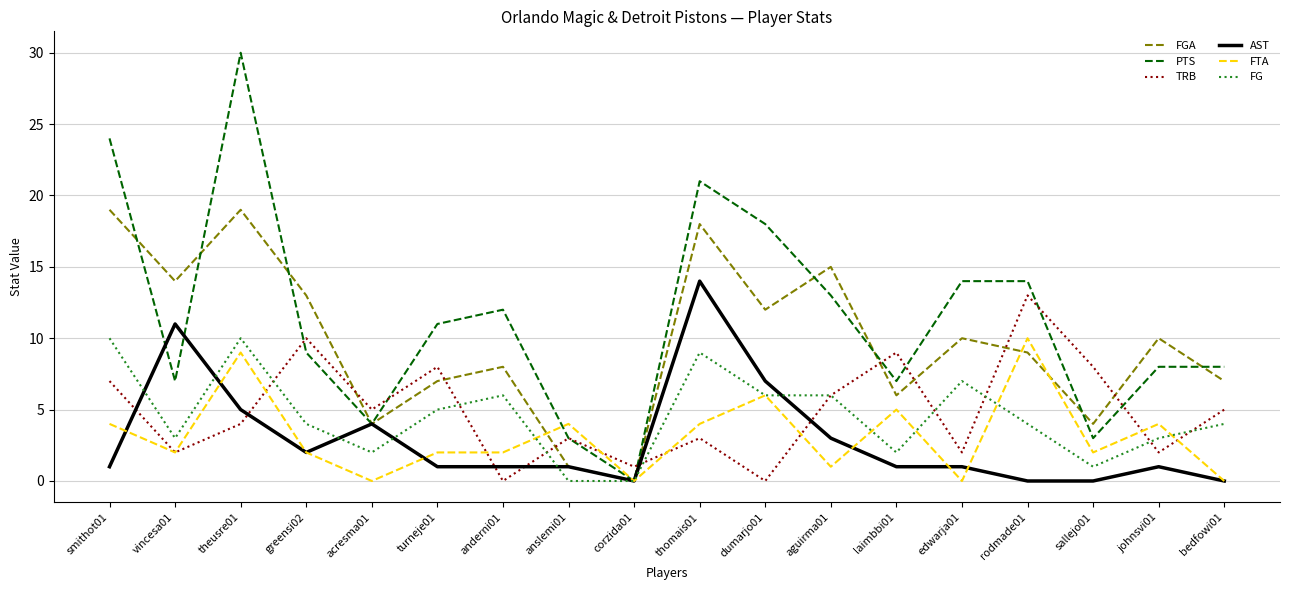

Which series has the largest total across all categories?

PTS